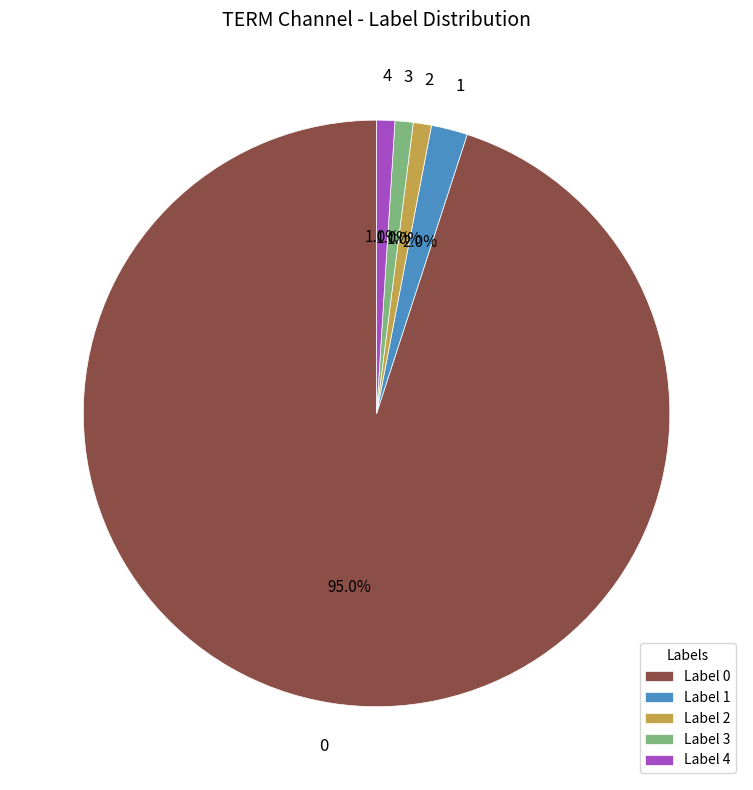

Is 1 the majority of the pie?

No